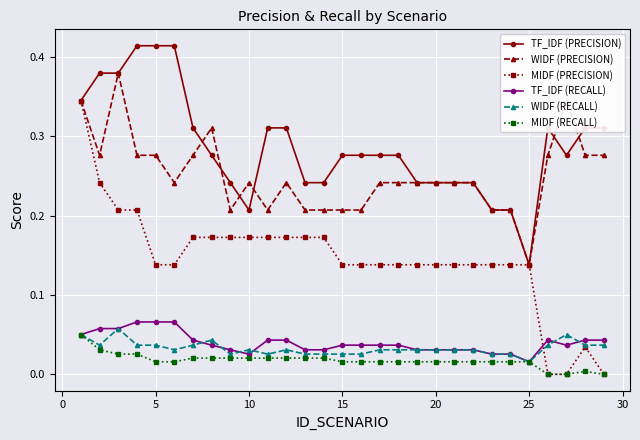

True or false: MIDF (PRECISION) has more than 0 points higher than both neighbors.

True